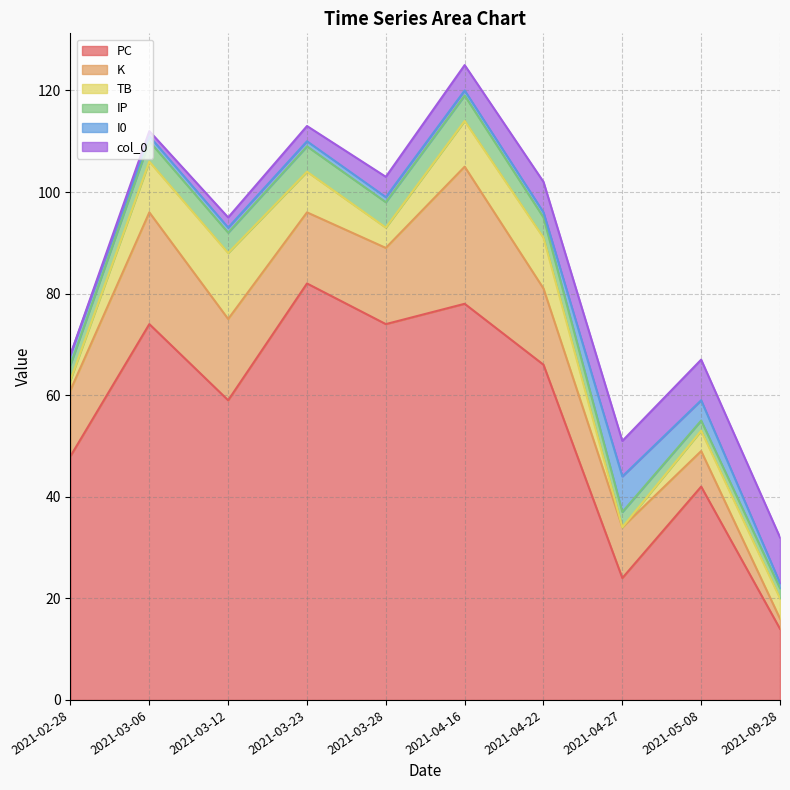

Does the chart display data point markers on the line(s)?

No